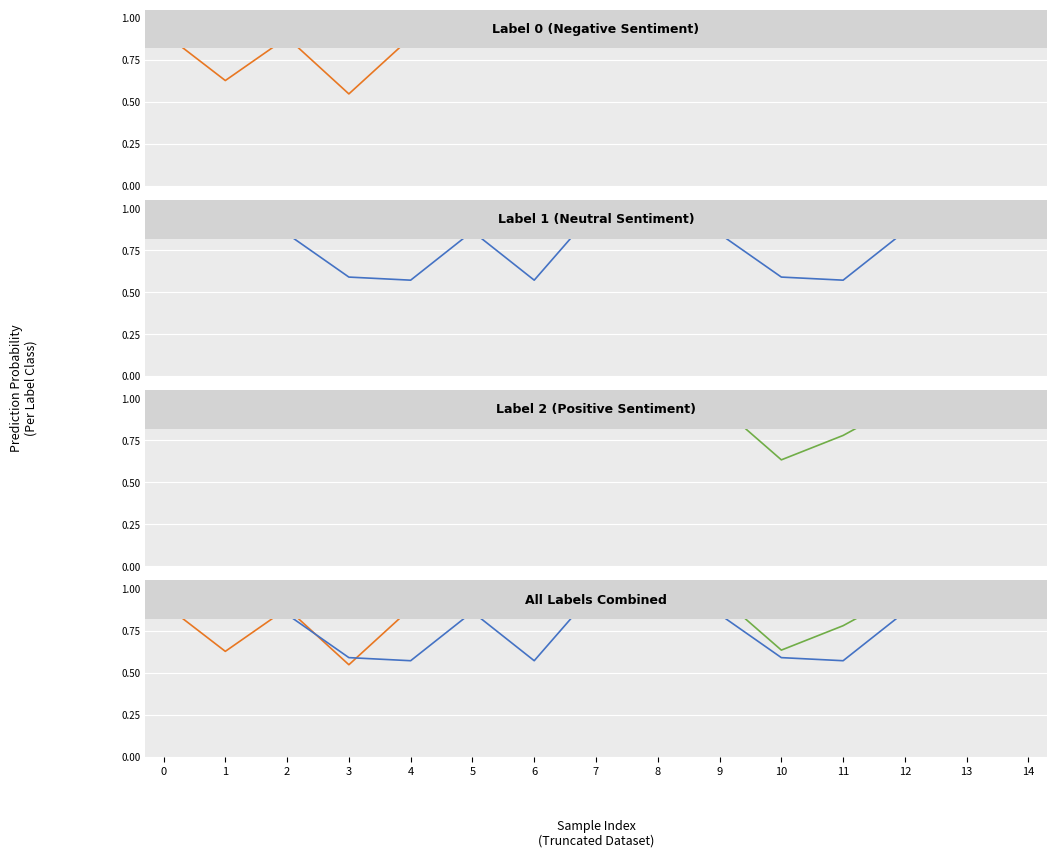

Between 9 and 10, which series saw the biggest shift?

label_2